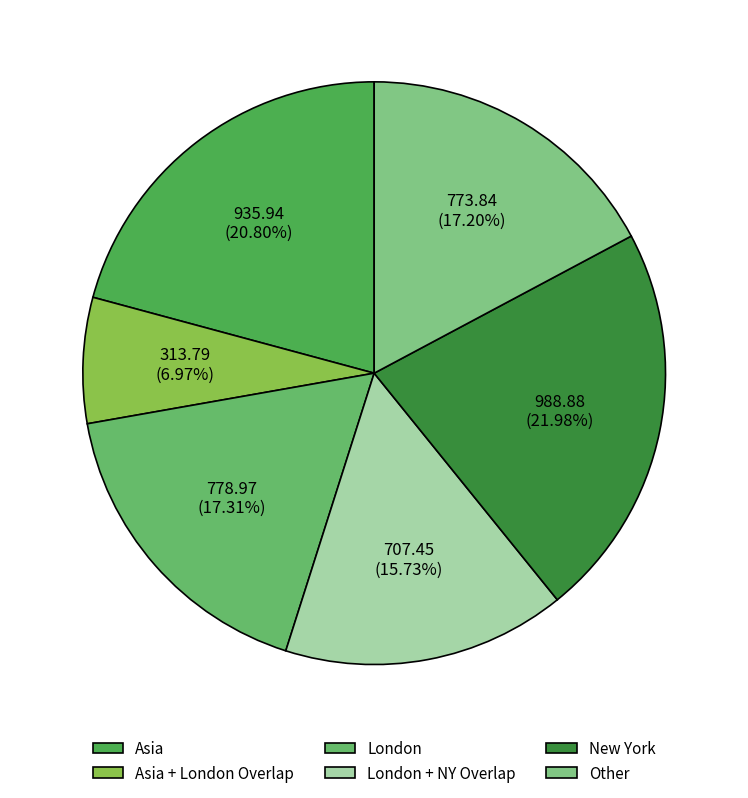

Do London + NY Overlap and Asia together represent more than half of the pie?

No